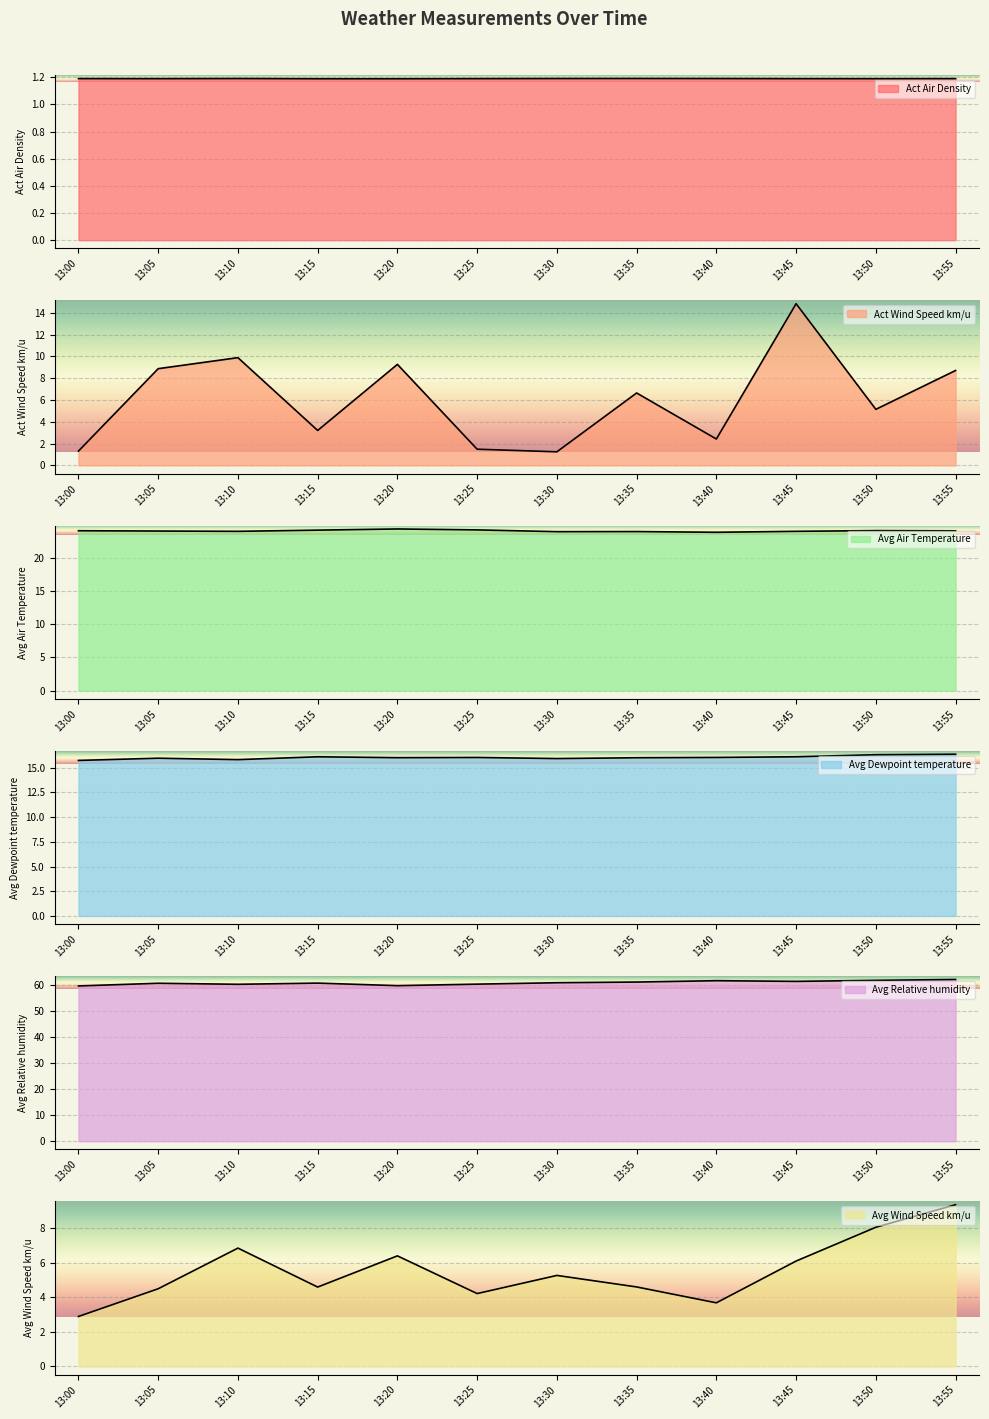

Reading left to right, extract all data points from this chart.

Act Air Density: 1.2	1.2	1.2	1.2	1.2	1.2	1.2	1.2	1.2	1.2	1.2	1.2
Act Wind Speed km/u: 1.3	8.9	9.9	3.2	9.3	1.5	1.2	6.6	2.4	14.8	5.1	8.7
Avg Air Temperature: 24.0	24.0	24.0	24.1	24.3	24.2	23.9	23.9	23.8	24.0	24.1	24.0
Avg Dewpoint temperature: 15.7	16.0	15.8	16.1	16.0	16.0	15.9	16.0	16.0	16.1	16.3	16.4
Avg Relative humidity: 59.8	60.9	60.5	60.9	59.9	60.5	61.1	61.3	61.8	61.6	62.0	62.3
Avg Wind Speed km/u: 2.9	4.5	6.8	4.6	6.4	4.2	5.3	4.6	3.7	6.1	8.0	9.3